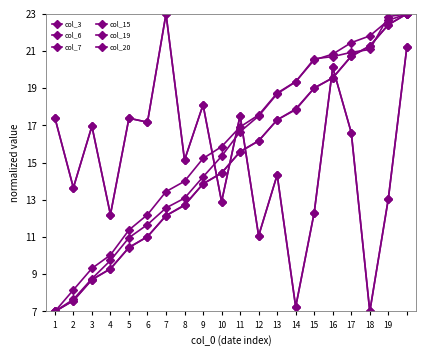

At which label is col_3 closest to 15?

8